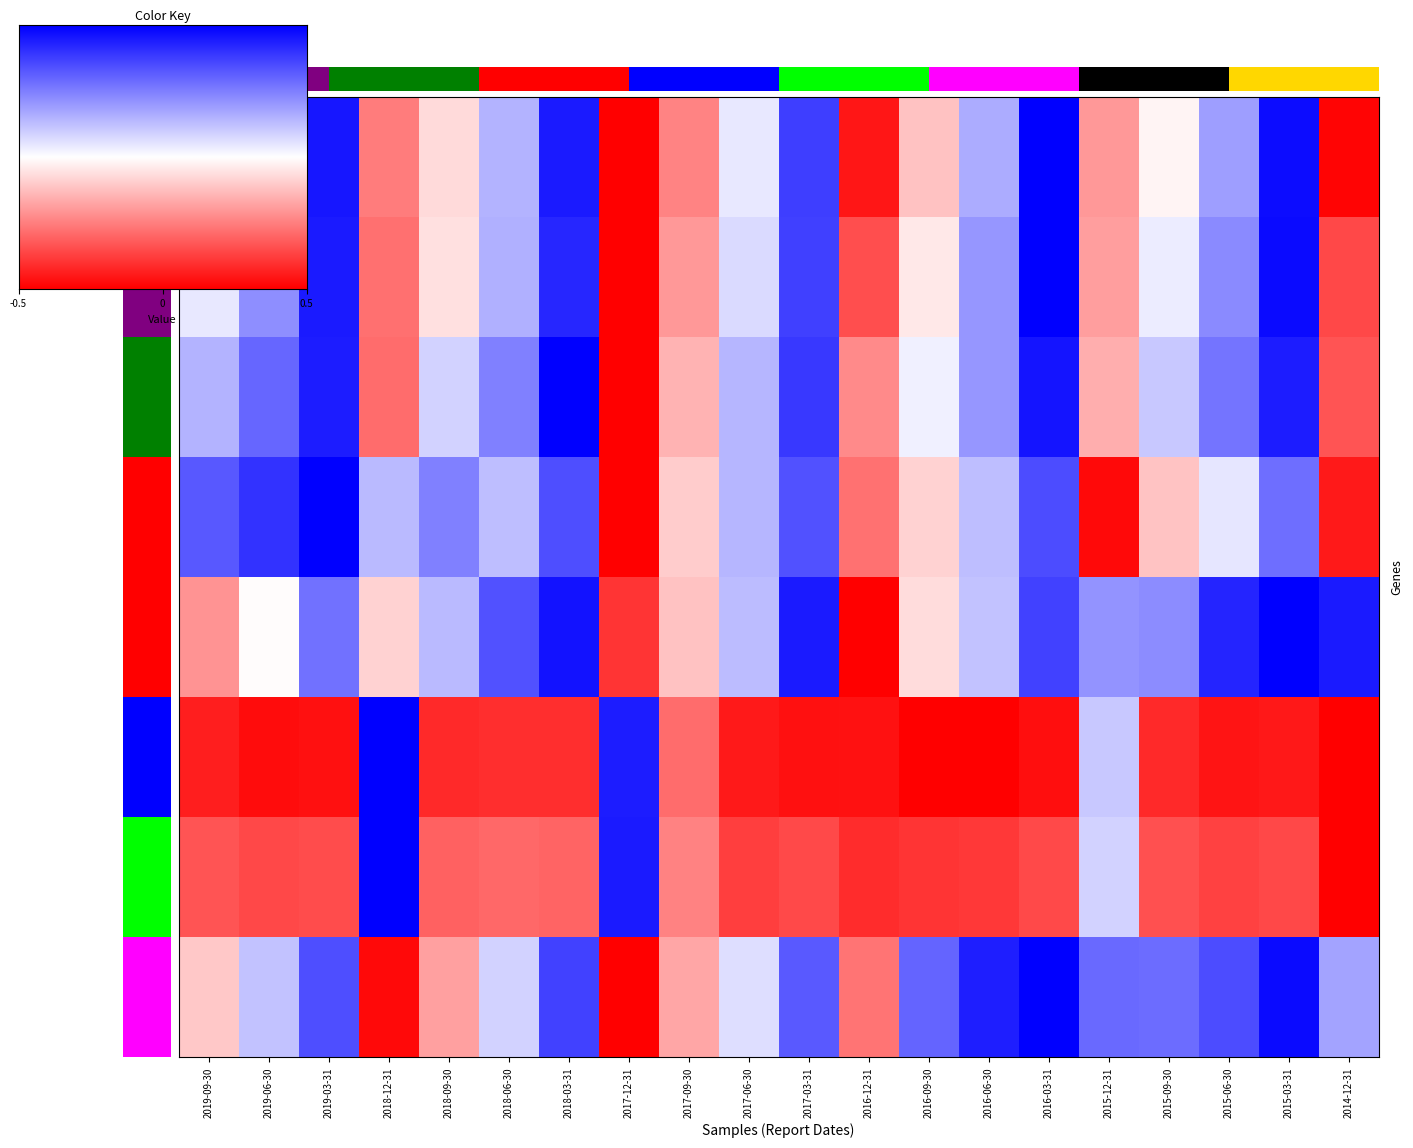

How many values in the 利润总额(万元) series exceed 0?

17